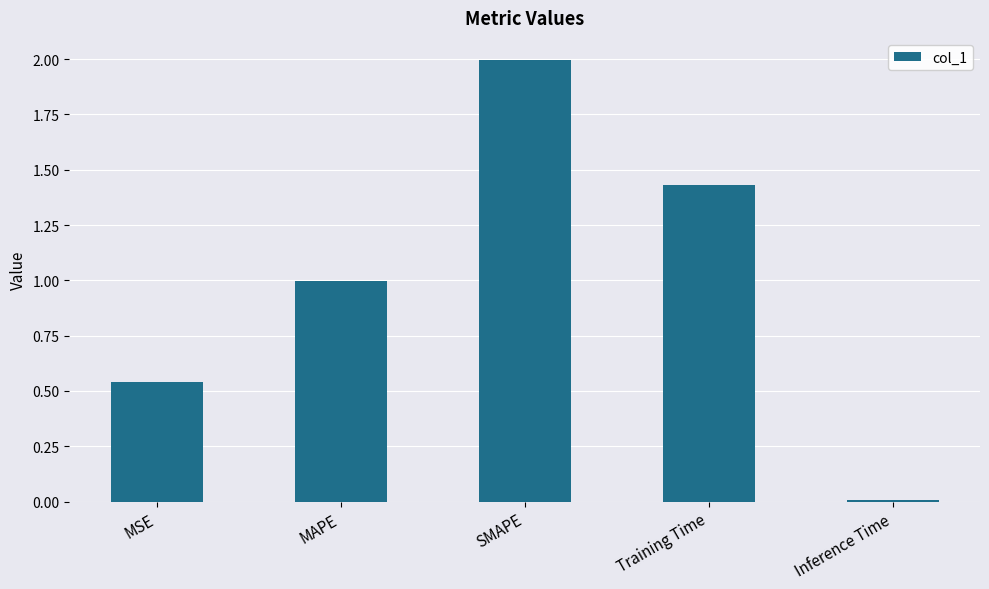

Are the bars grouped side by side (vs. stacked)?

No